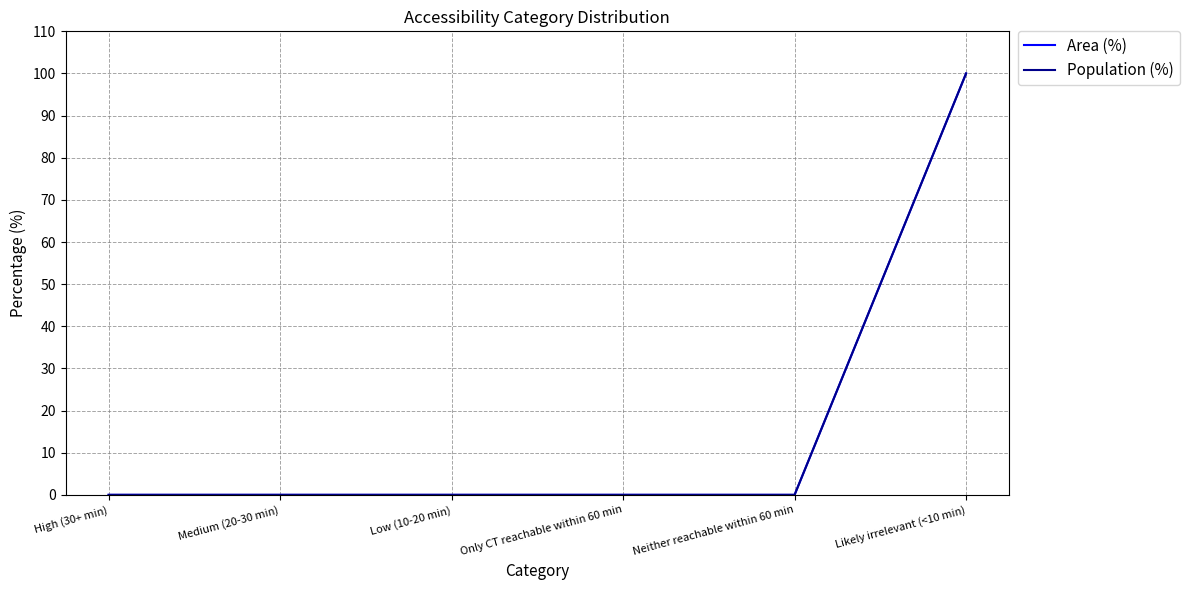

Is this an area chart (filled region under the line)?

No